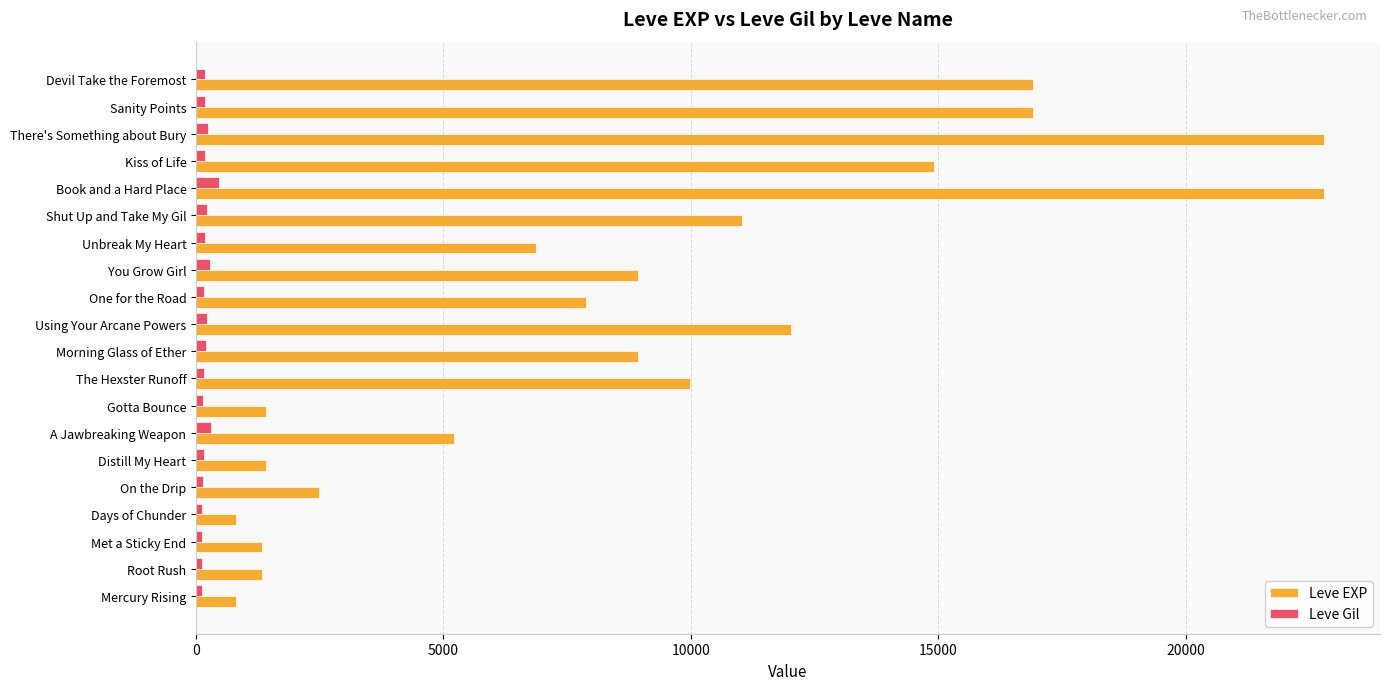

Which series has the widest spread of values?

Leve EXP